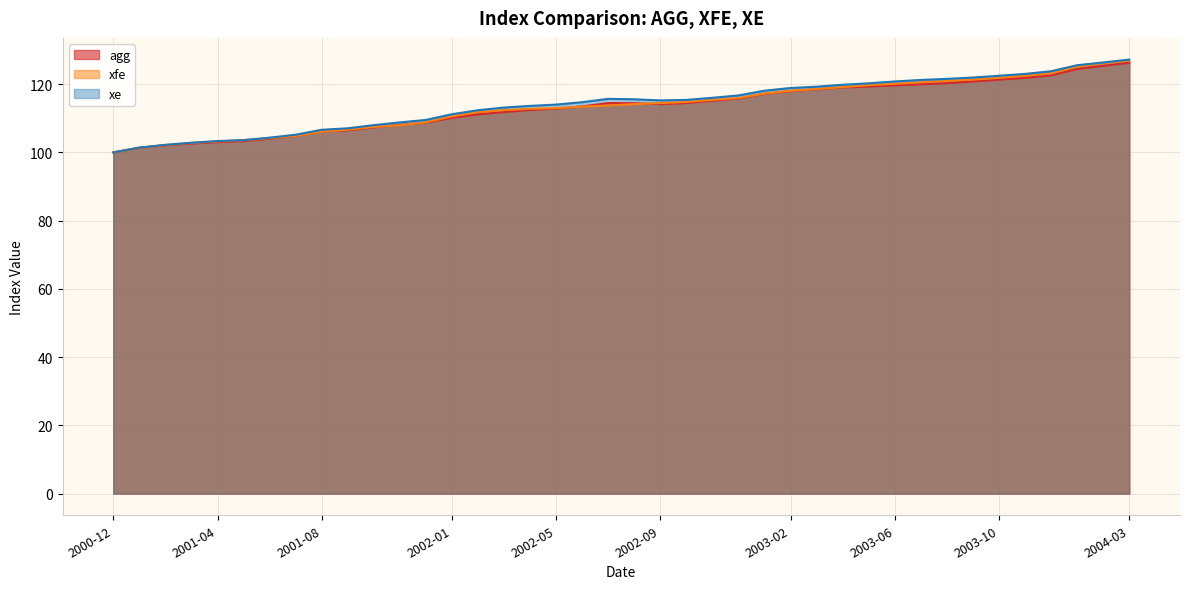

How many lines are shown in the chart?

3